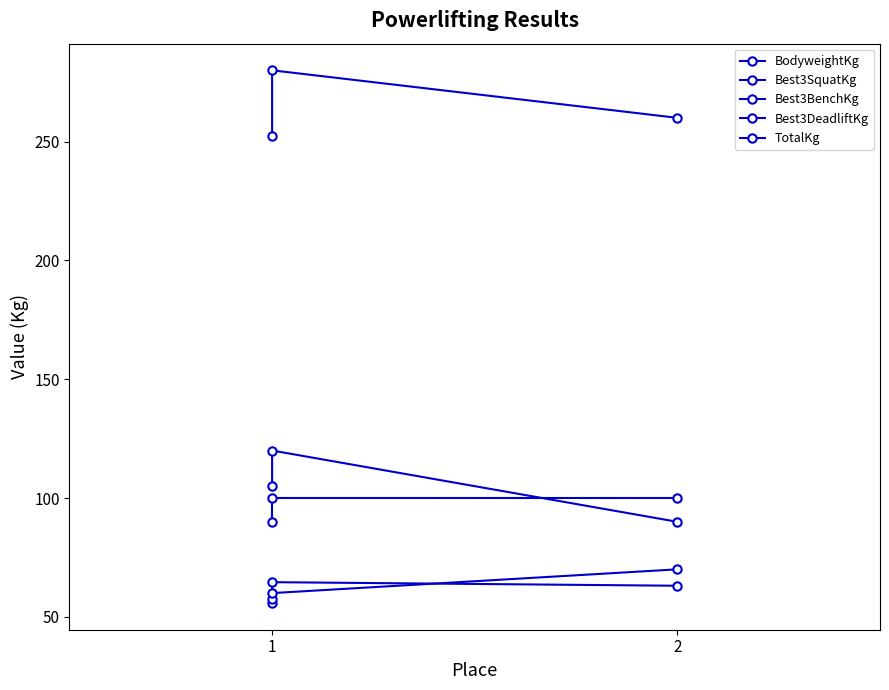

True or false: BodyweightKg has a value of 55.8 at 1.

True